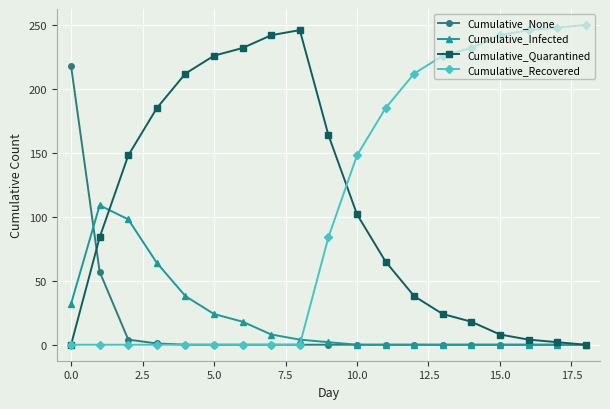

What is the maximum value shown in the chart?

250